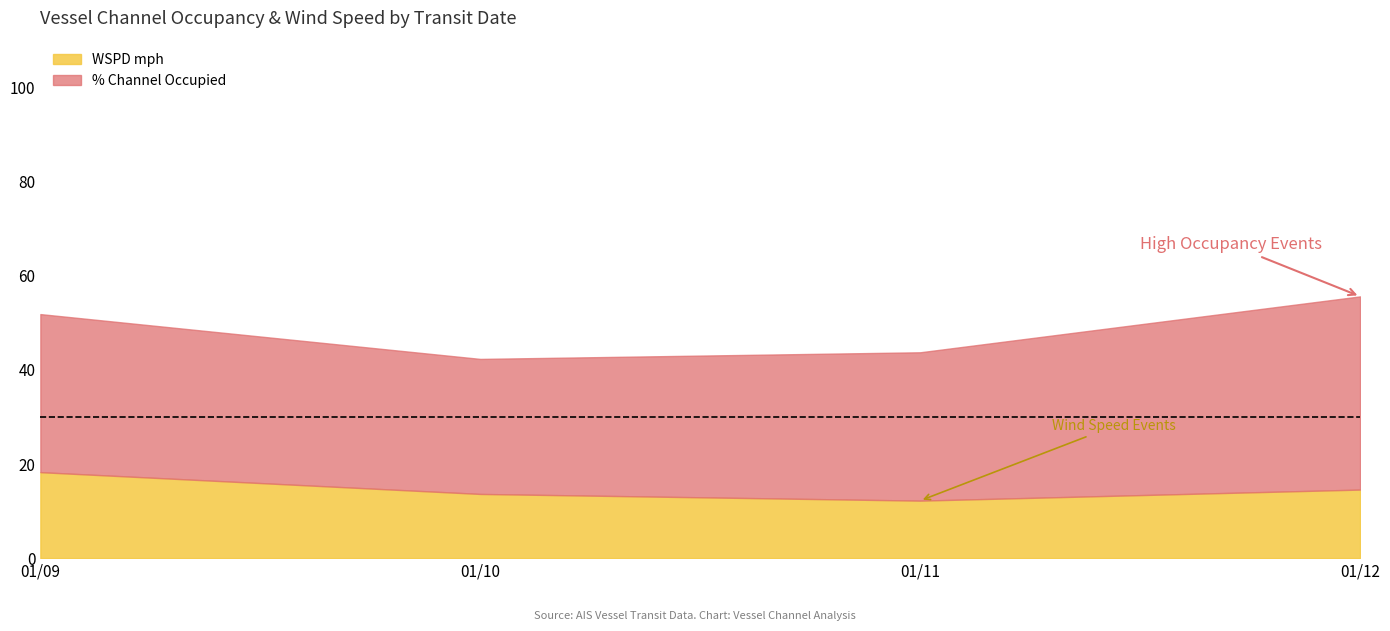

The value of WSPD mph at 01/11 is 8.0. True or false?

False